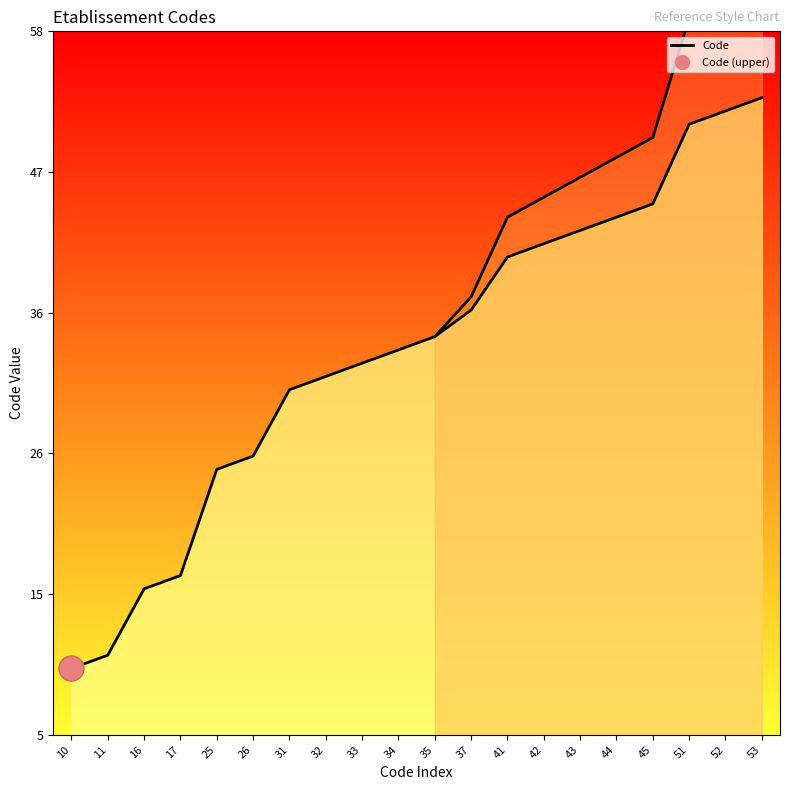

What is the change in value from 16 to 34?

+18